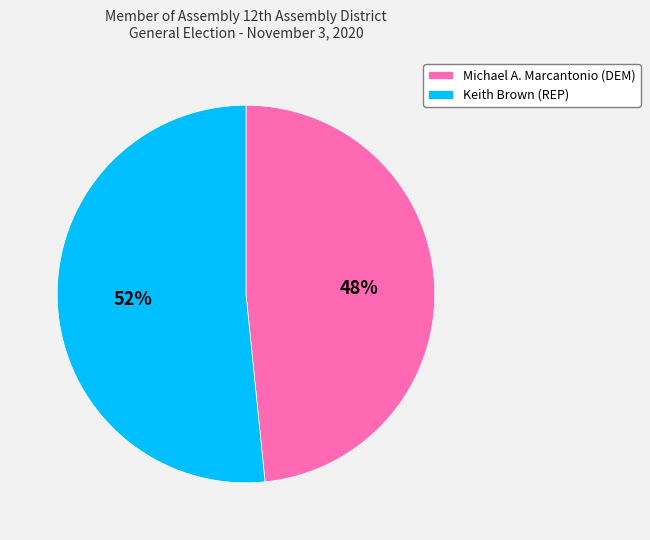

What is the smallest slice in the pie chart?

Michael A. Marcantonio (DEM)